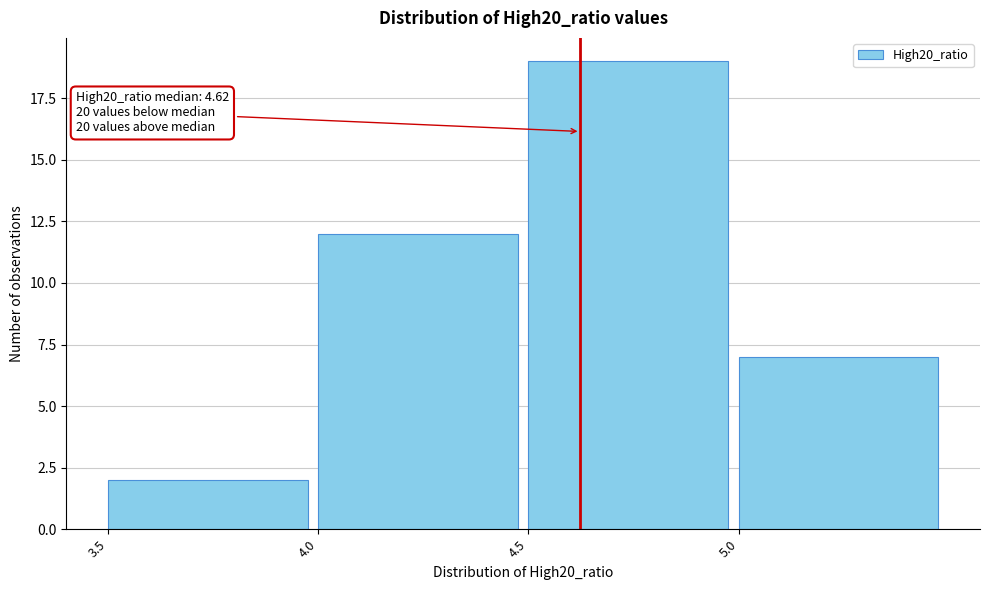

Which range on the x-axis has the tallest bar?

4.5 to 5.0